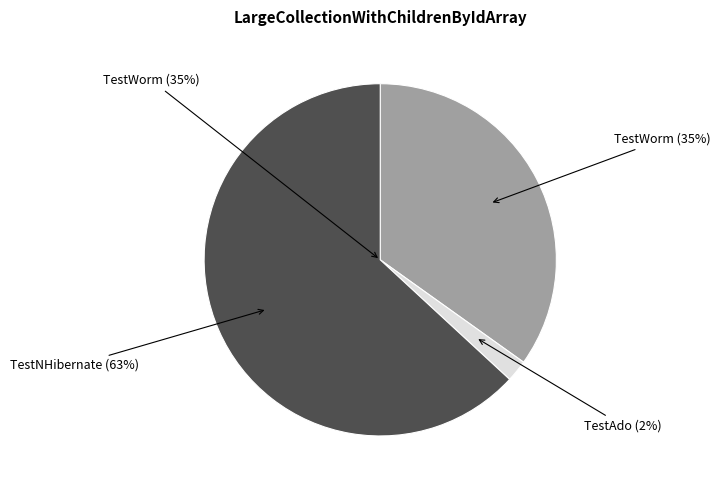

What percentage is the TestAdo slice, to the nearest percent?

2%